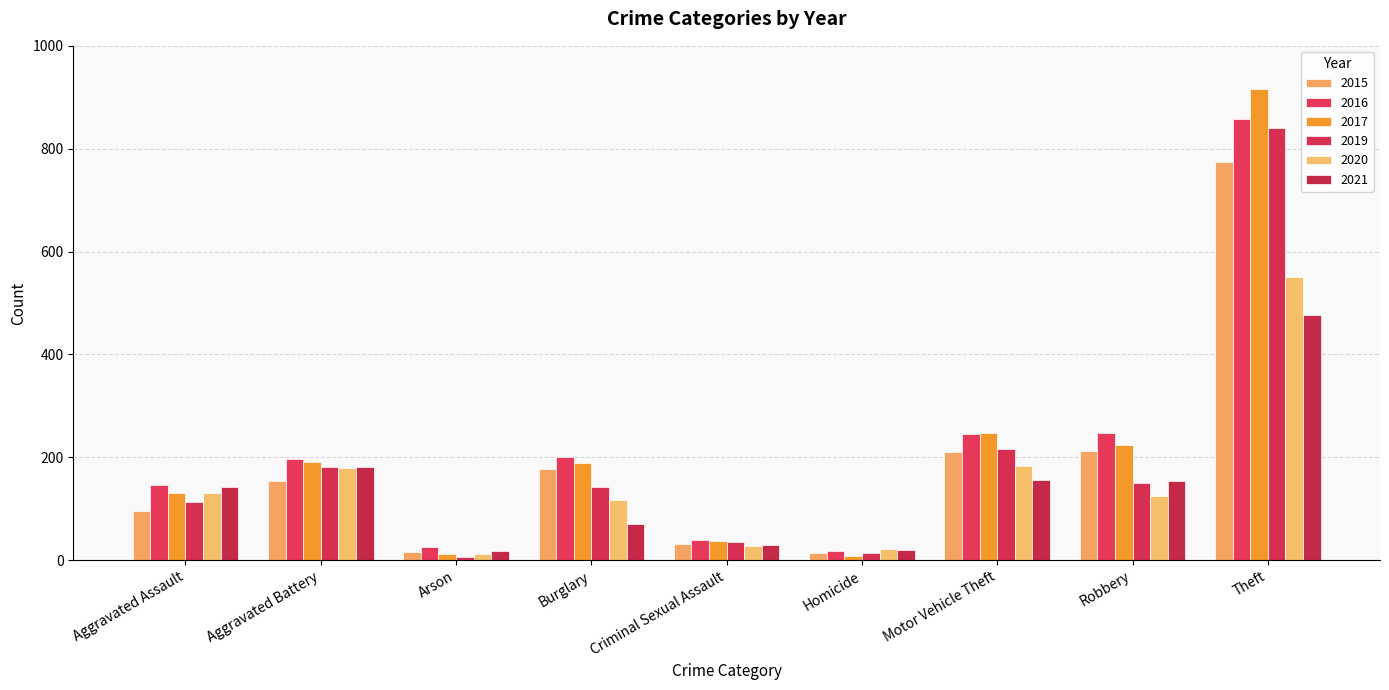

At which category is the sum across all series the highest?

Theft